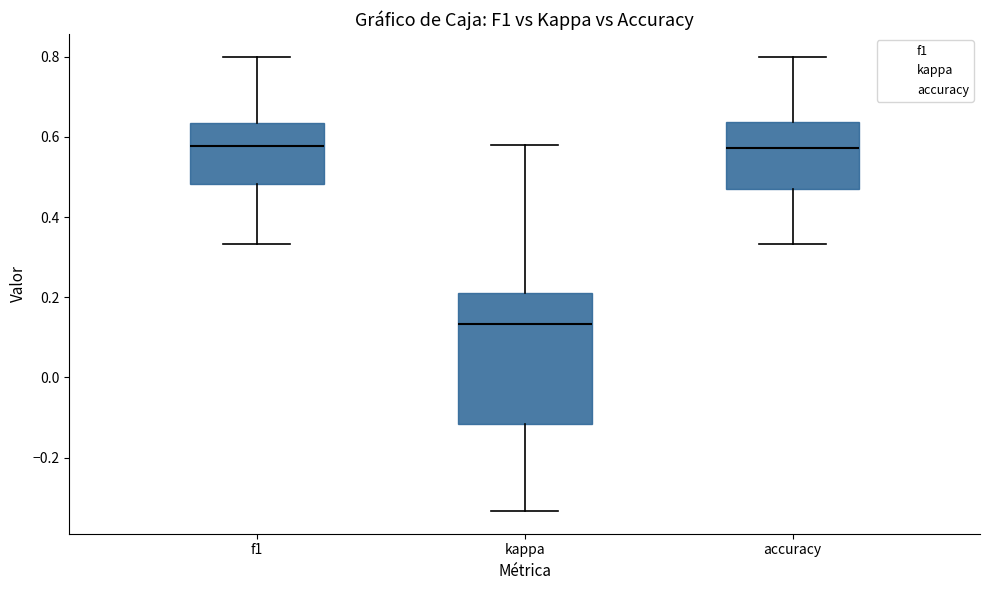

Comparing the boxes themselves (not the whiskers), which one is the tallest?

kappa